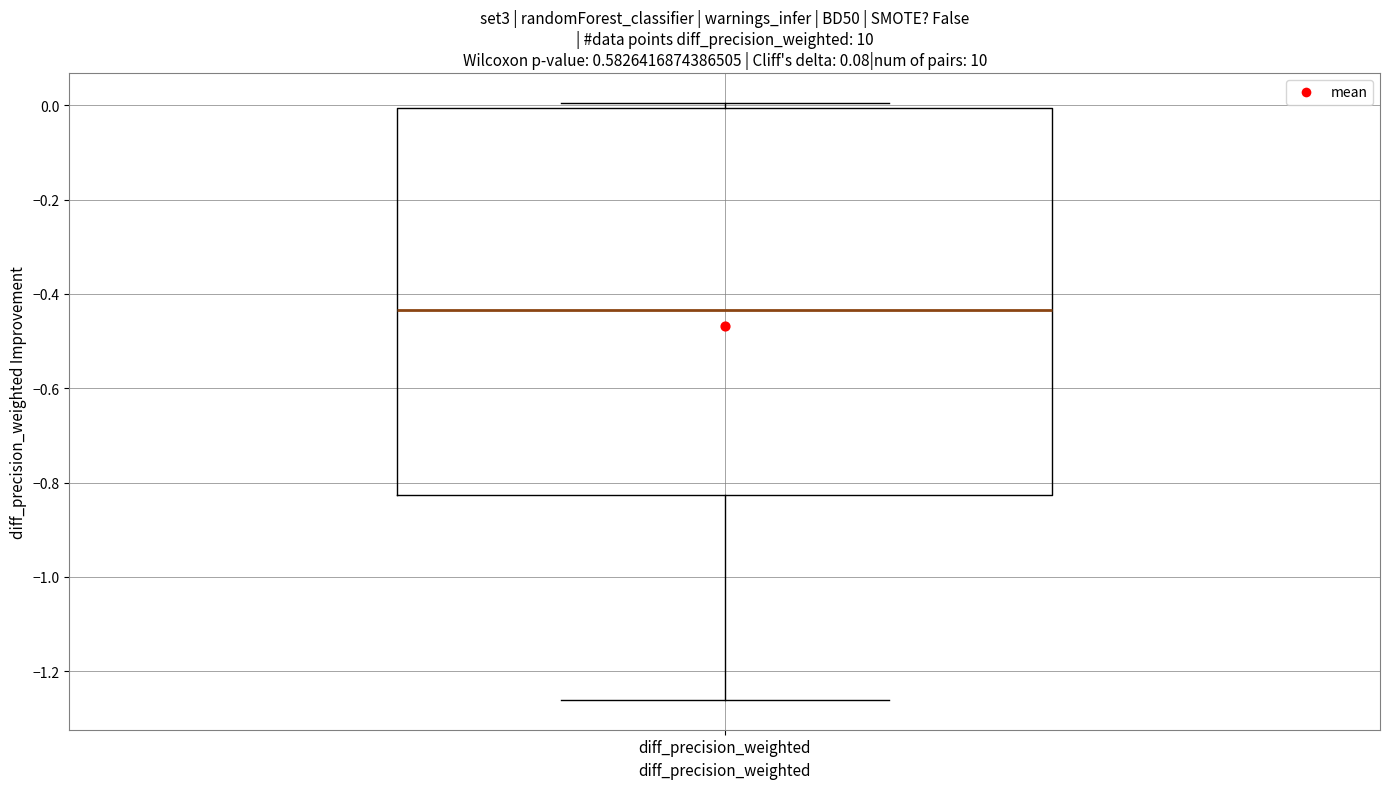

Read this box plot against the y-axis: the position of the median line, the range covered by the box, and the ends of both whiskers. The values are not printed on the chart, so give them approximately, as read against the axis.

median -0.44, box -0.82 to 0.00, whiskers -1.26 to 0.00 (just above the box's upper edge)